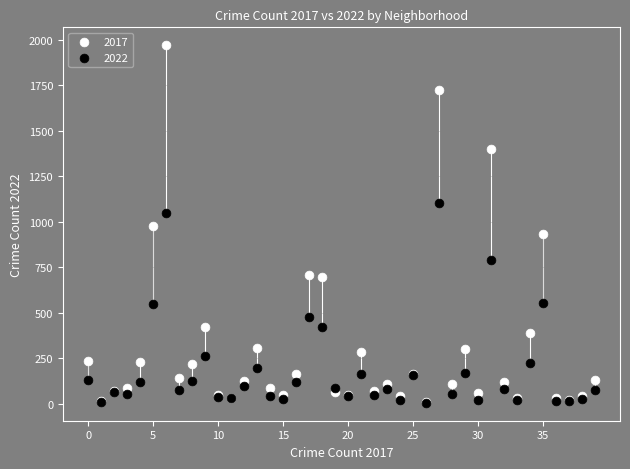

What are all the series names shown in the legend?

2017, 2022